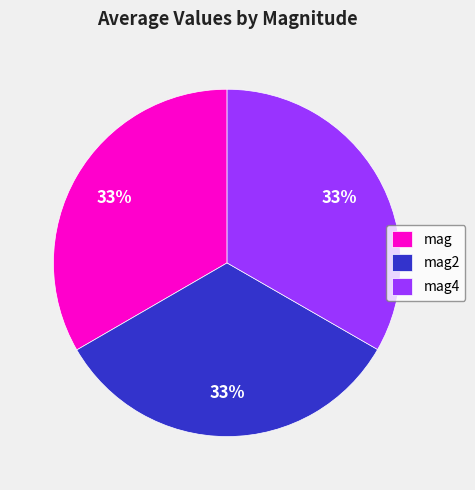

Does mag2 represent more than half of the total?

No